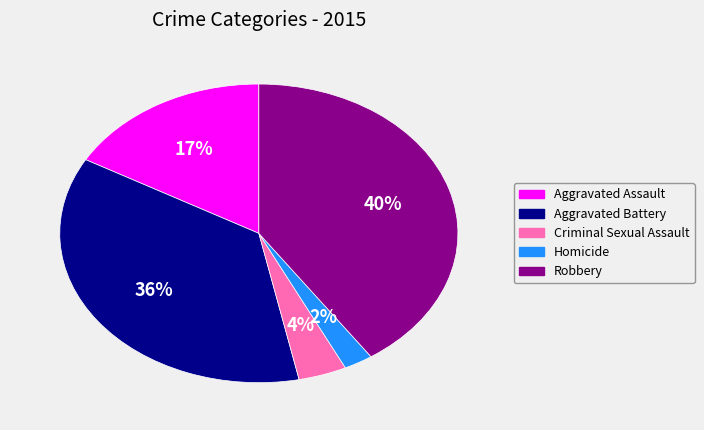

Is Homicide the majority of the pie?

No